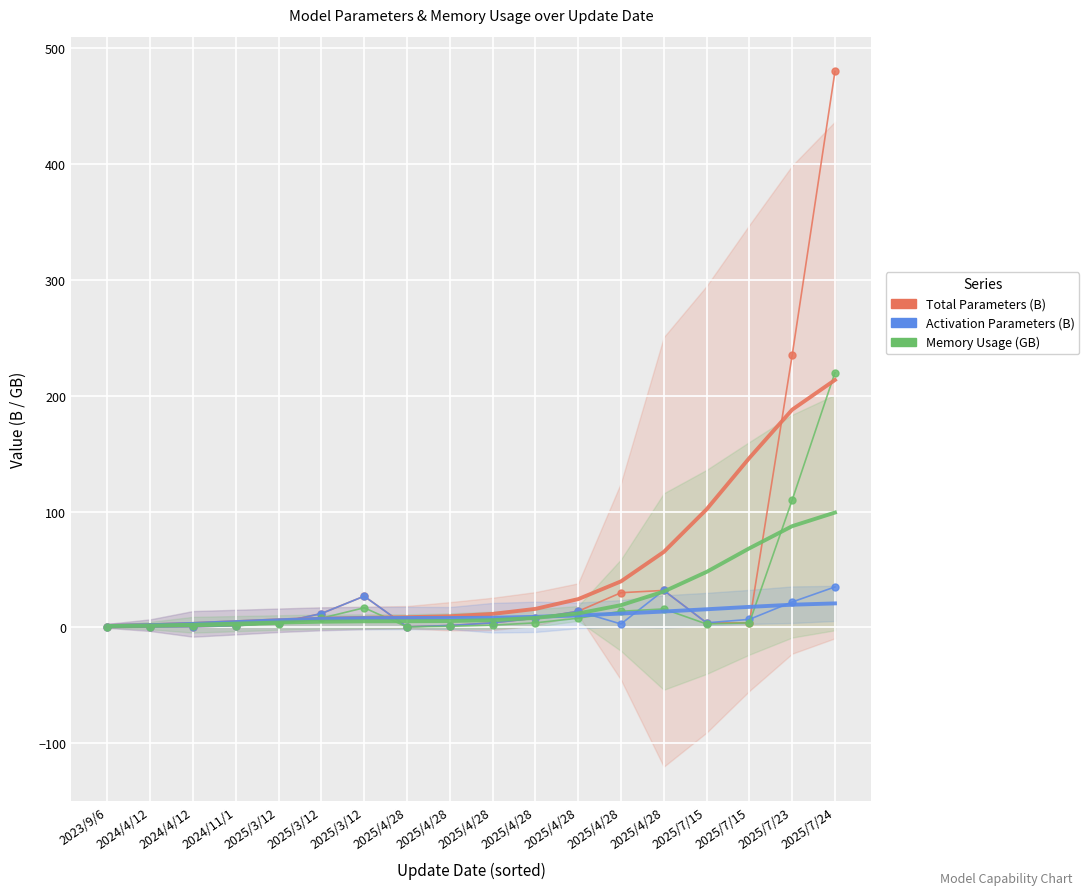

How many distinct data groups are displayed?

6